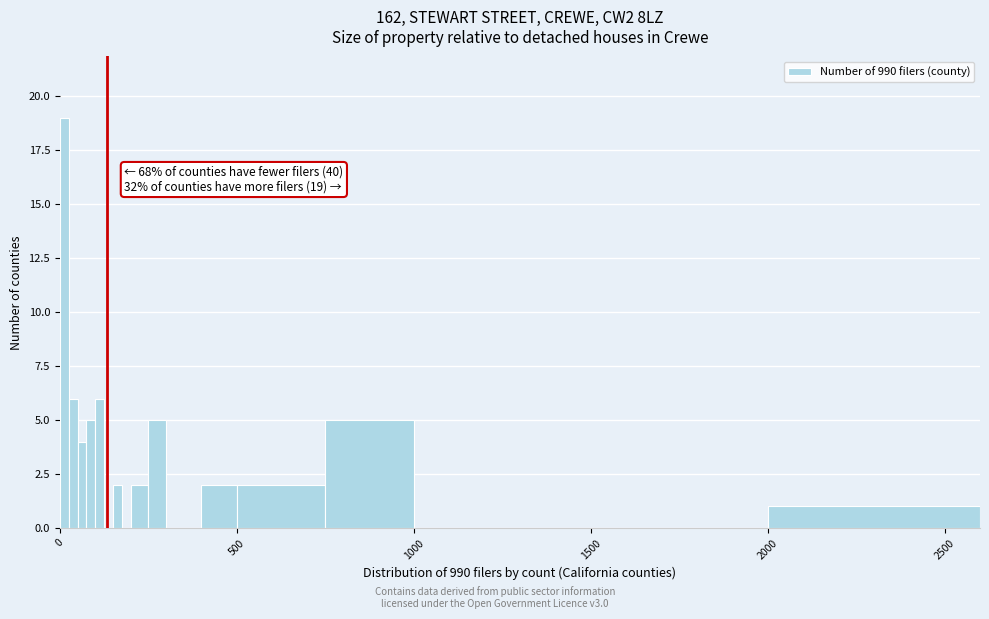

Around what value on the x-axis is the tallest bar? Give the approximate position of its centre, as read against the axis.

0